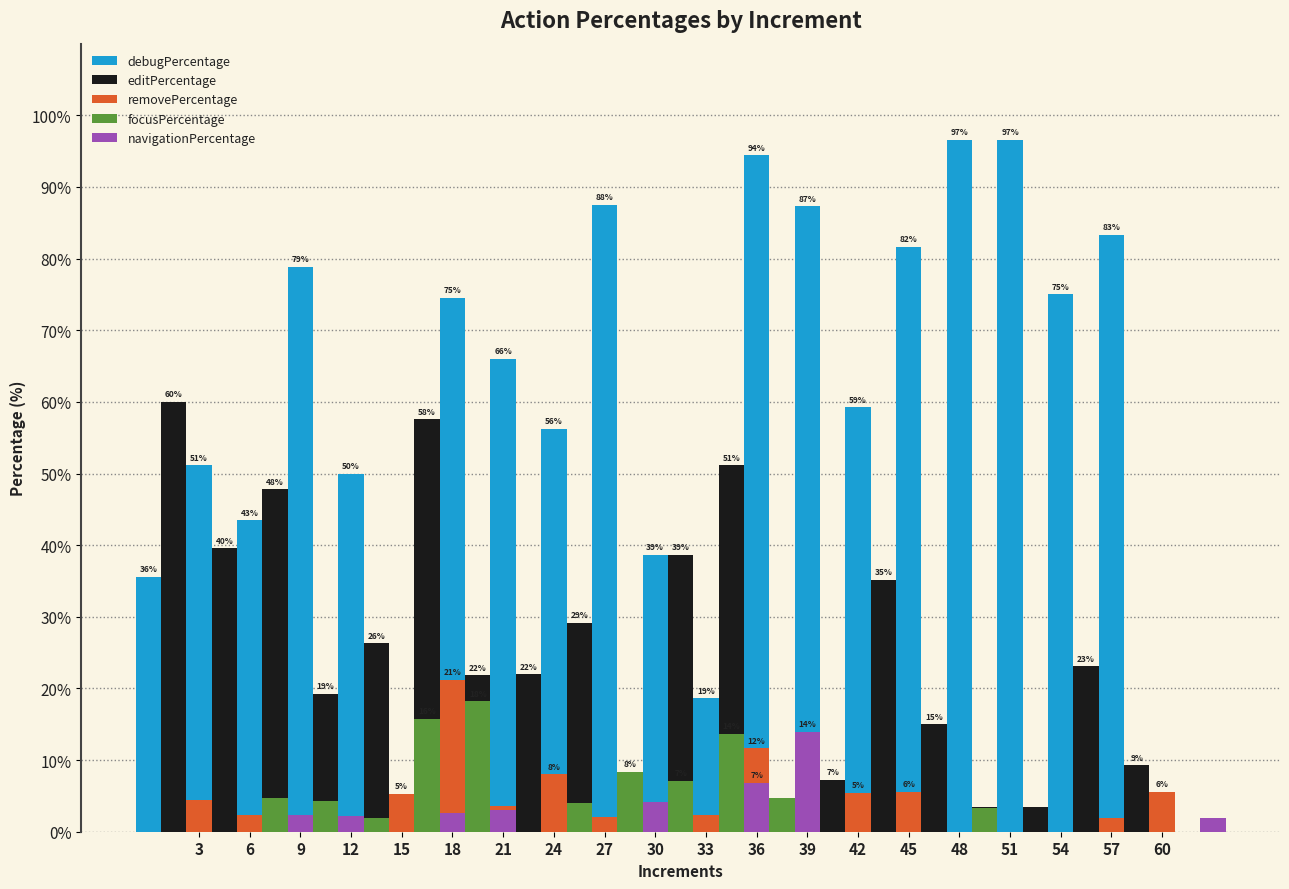

Is the value of removePercentage at 60 greater than the value of debugPercentage at 18?

Yes